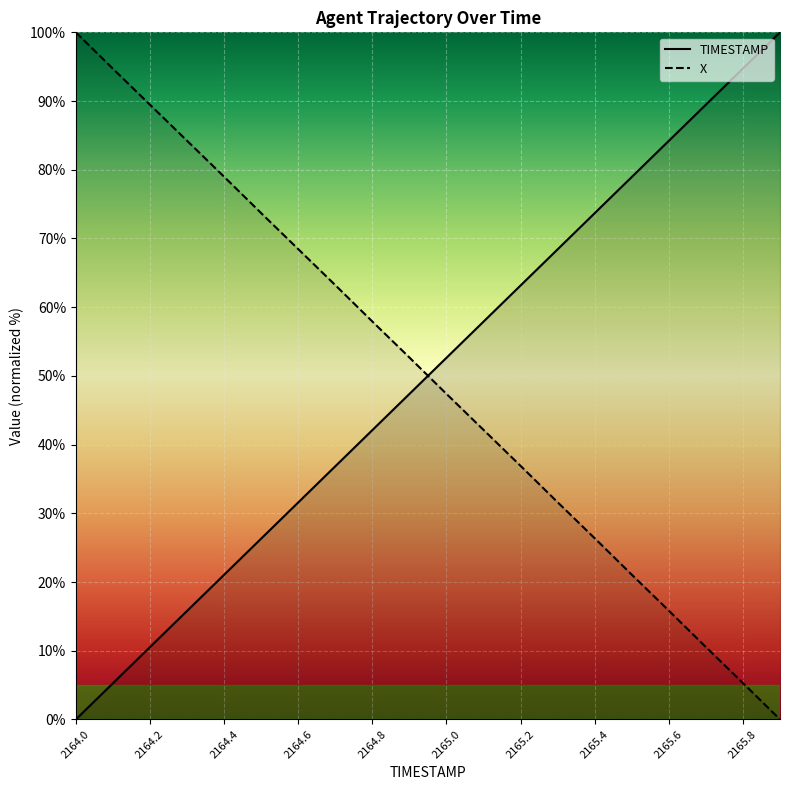

Between 2164.9 and 2165.9, which series saw the biggest shift?

X